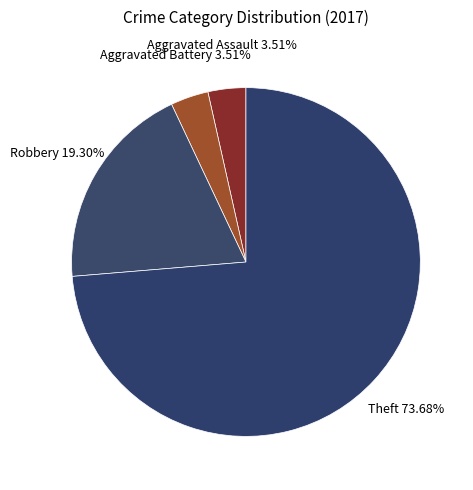

To the nearest percent, what is the difference between the largest and smallest slice percentages?

70%